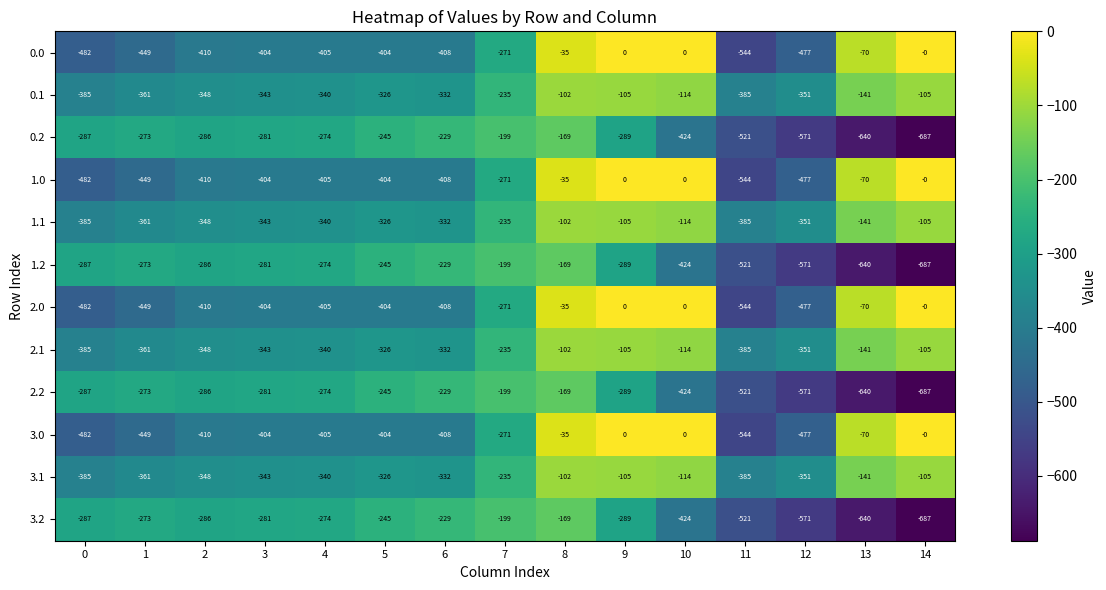

What is the difference between the maximum and minimum values in the 1.2 series?

518